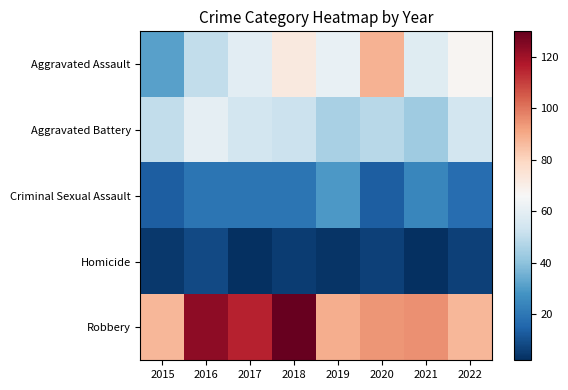

What is the minimum value shown in the chart?

2